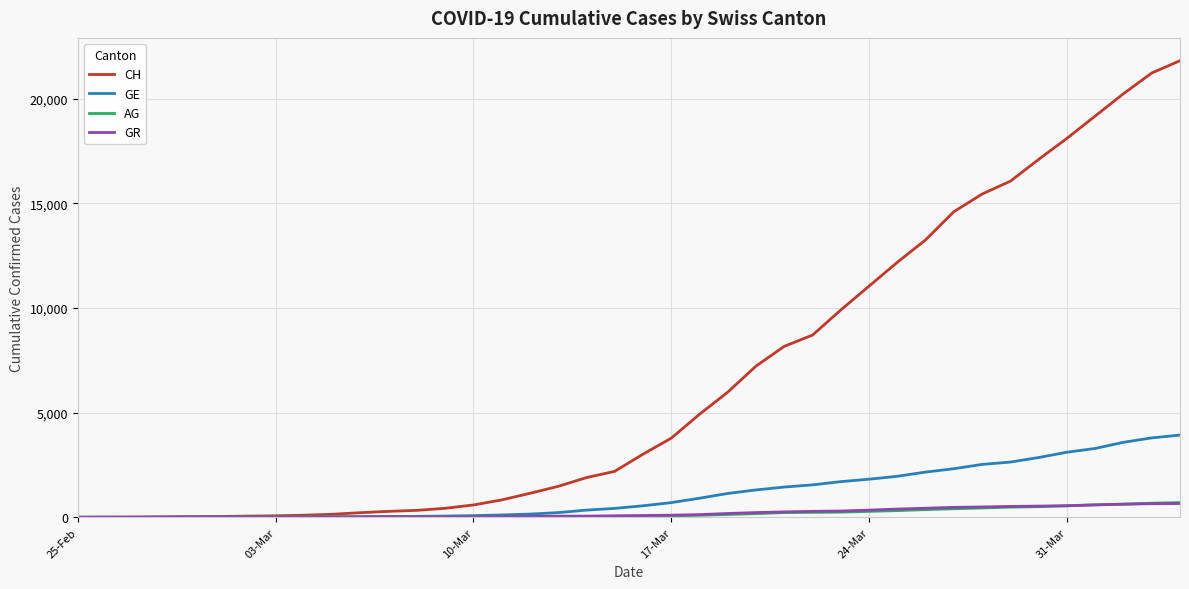

What is the difference between the maximum and second lowest values in the GE series?

3927